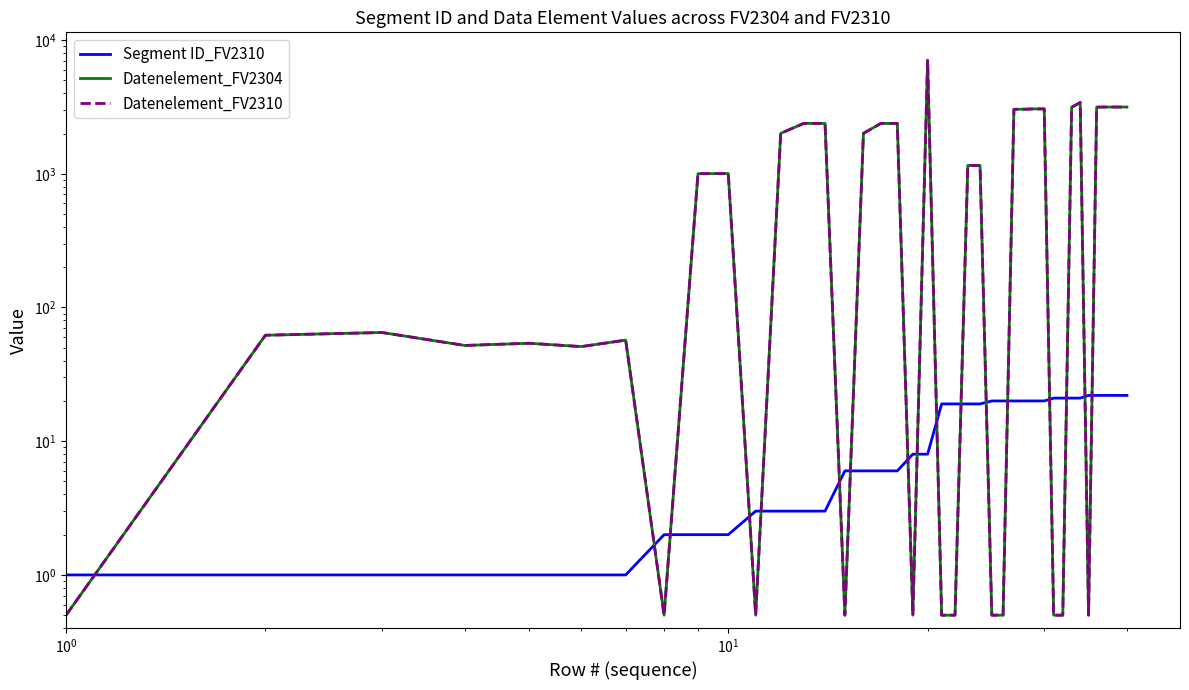

Reading left to right, transcribe all the data shown in this chart.

Segment ID_FV2310: 1.0	1.0	1.0	1.0	1.0	1.0	1.0	2.0	2.0	2.0	3.0	3.0	3.0	3.0	6.0	6.0	6.0	6.0	8.0	8.0	19.0	19.0	19.0	19.0	20.0	20.0	20.0	20.0	20.0	20.0	21.0	21.0	21.0	21.0	22.0	22.0	22.0	22.0	22.0	22.0
Datenelement_FV2304: 0.5	62.0	65.0	52.0	54.0	51.0	57.0	0.5	1001.0	1004.0	0.5	2005.0	2380.0	2379.0	0.5	2005.0	2380.0	2379.0	0.5	7081.0	0.5	0.5	1153.0	1154.0	0.5	0.5	3035.0	3039.0	3055.0	3055.0	0.5	0.5	3139.0	3412.0	0.5	3148.0	3155.0	3155.0	3155.0	3155.0
Datenelement_FV2310: 0.5	62.0	65.0	52.0	54.0	51.0	57.0	0.5	1001.0	1004.0	0.5	2005.0	2380.0	2379.0	0.5	2005.0	2380.0	2379.0	0.5	7081.0	0.5	0.5	1153.0	1154.0	0.5	0.5	3035.0	3039.0	3055.0	3055.0	0.5	0.5	3139.0	3412.0	0.5	3148.0	3155.0	3155.0	3155.0	3155.0